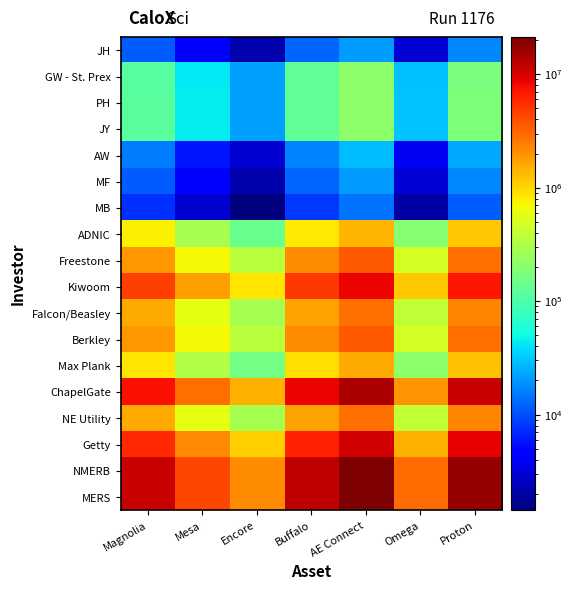

What is the smallest value displayed?

1430.2